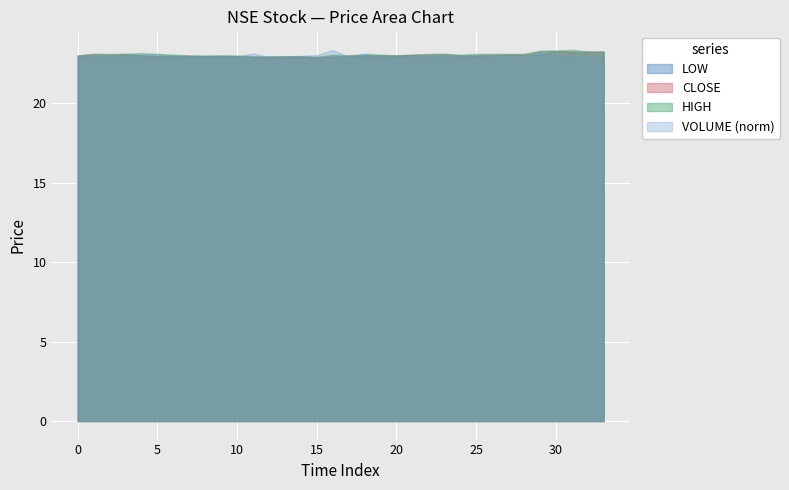

What is the approximate value of low at 7?

22.9